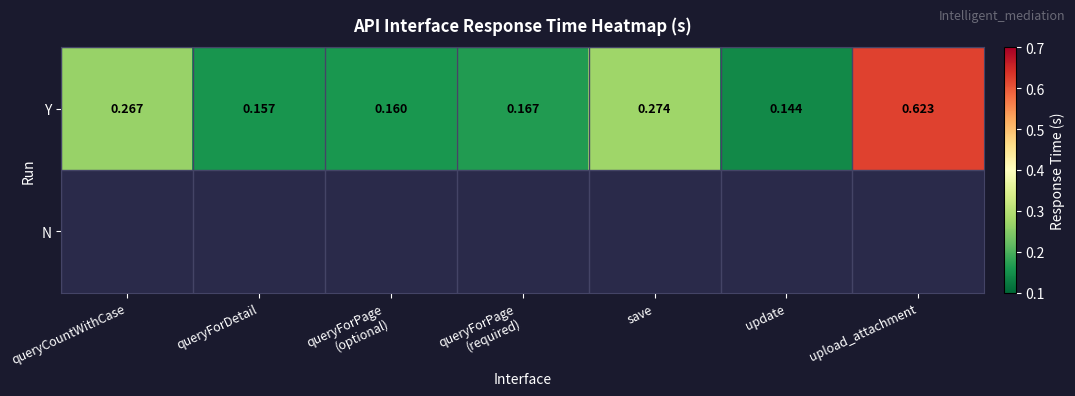

Which category has the highest value in the Y series?

upload_attachment